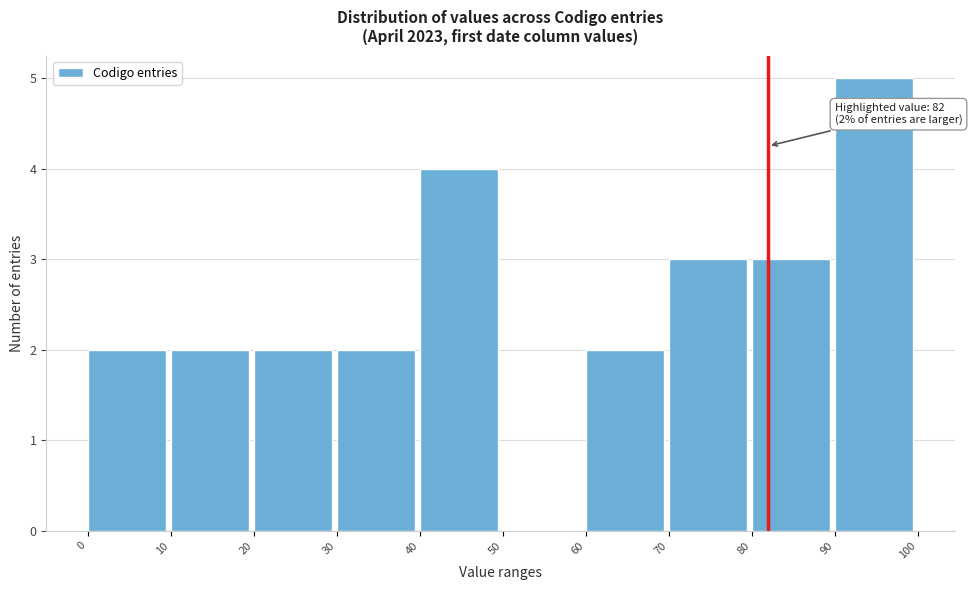

Which range on the x-axis has the tallest bar?

90 to 100